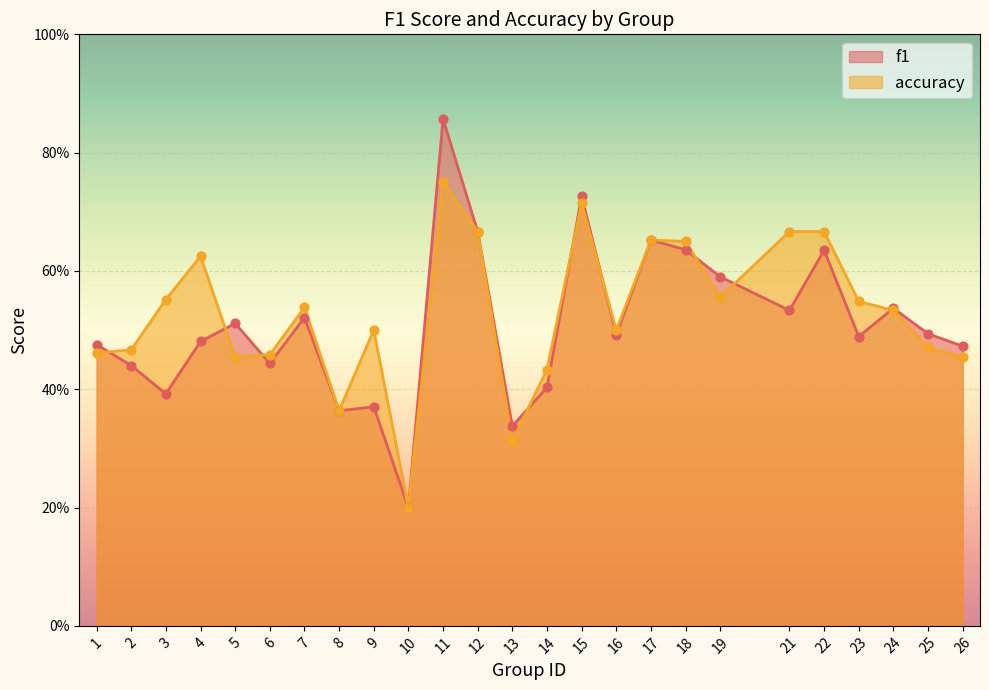

At which category is the sum across all series the highest?

11